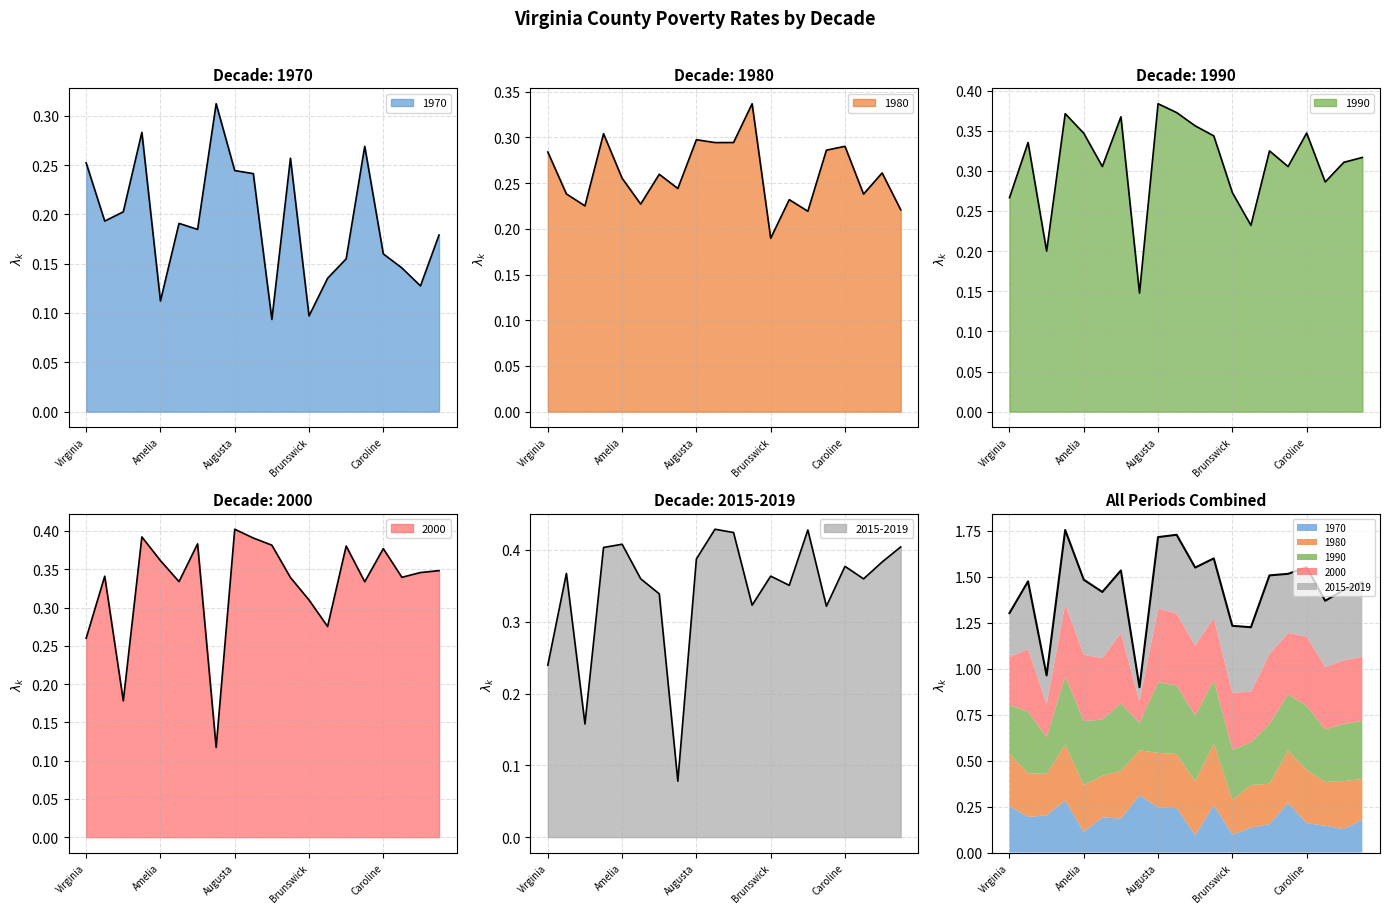

What position from the right is Buchanan?

7